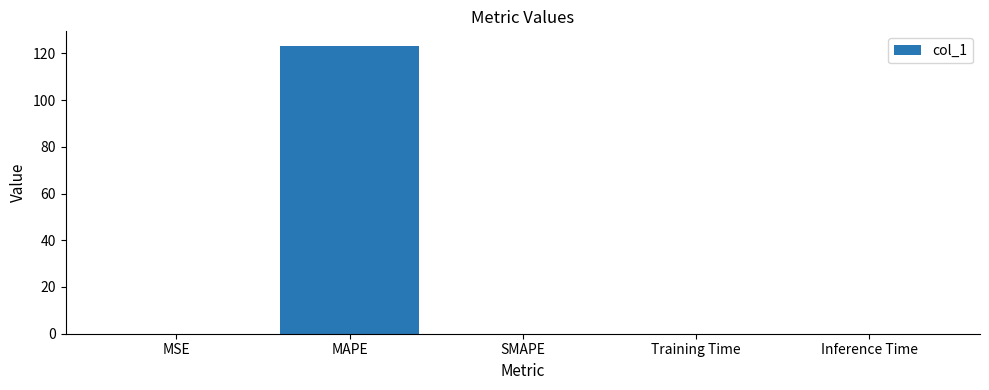

True or false: the data shows -69.8 at SMAPE.

False